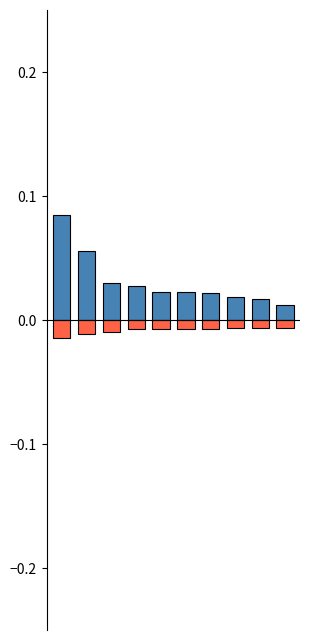

What is the maximum value shown in the chart?

0.1